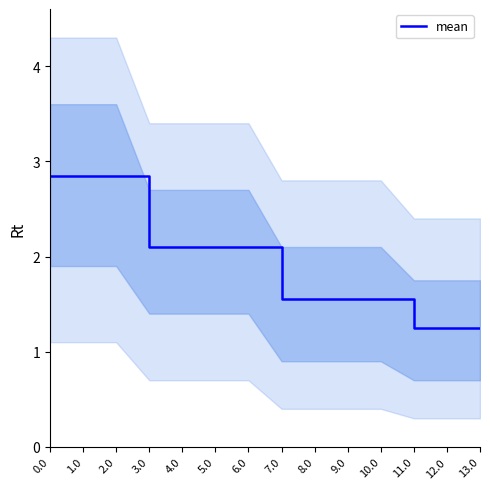

Reading left to right, extract all data points from this chart.

2.9	2.9	2.9	2.1	2.1	2.1	2.1	1.6	1.6	1.6	1.6	1.2	1.2	1.2